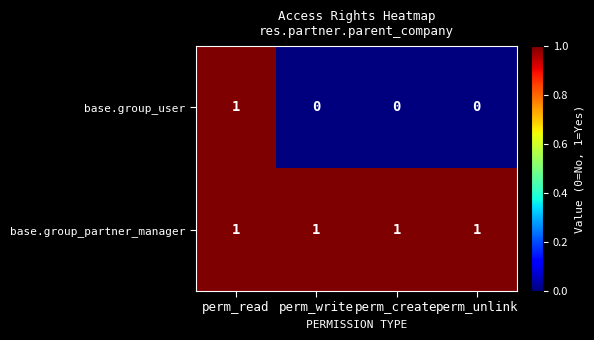

Reading left to right, extract all data points from this chart.

base.group_user: 1	0	0	0
base.group_partner_manager: 1	1	1	1